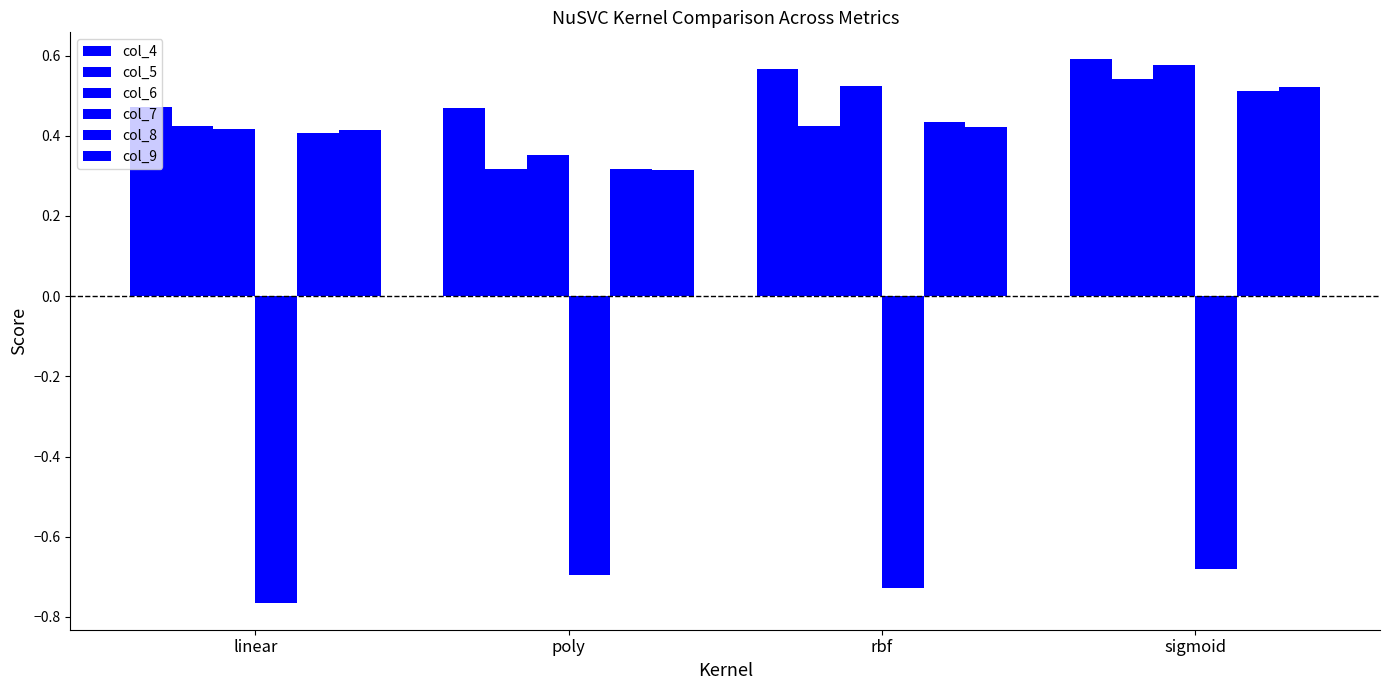

The value of col_5 at poly is 0.5. True or false?

False